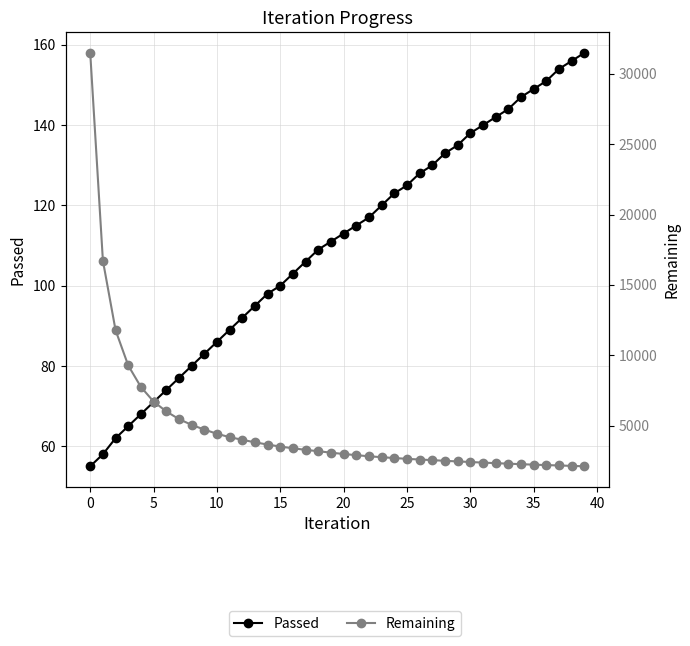

Count the number of categories in the chart.

40